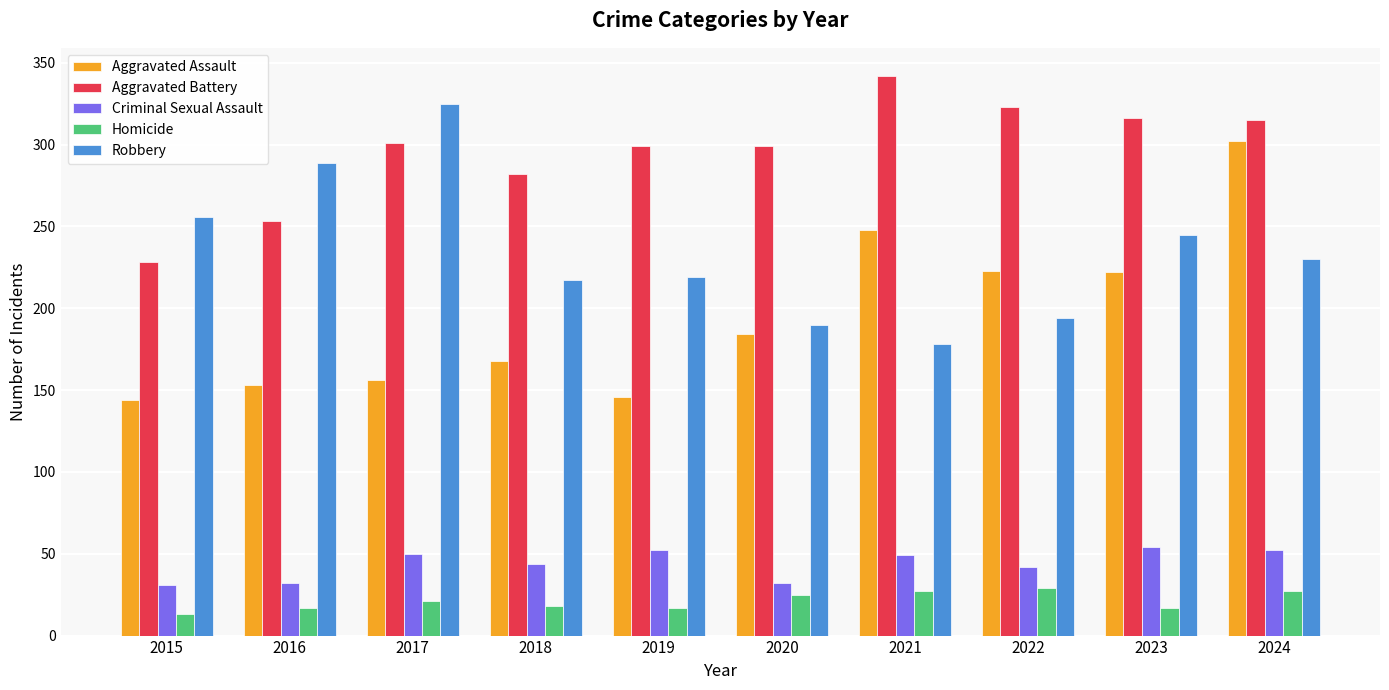

What is the value of the Robbery bar at the 5th from the left?

219